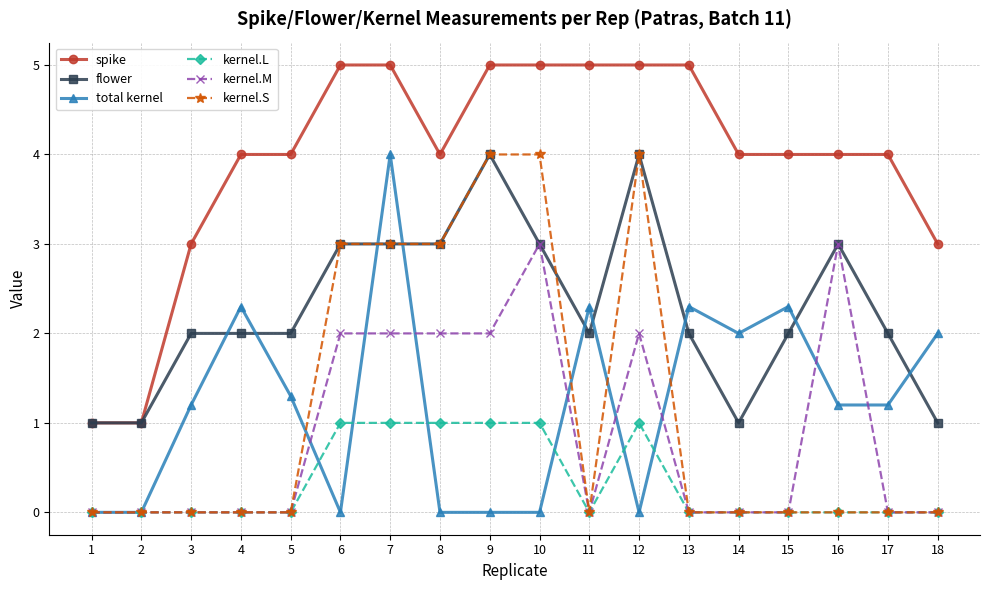

How many times do total kernel and flower cross each other?

9